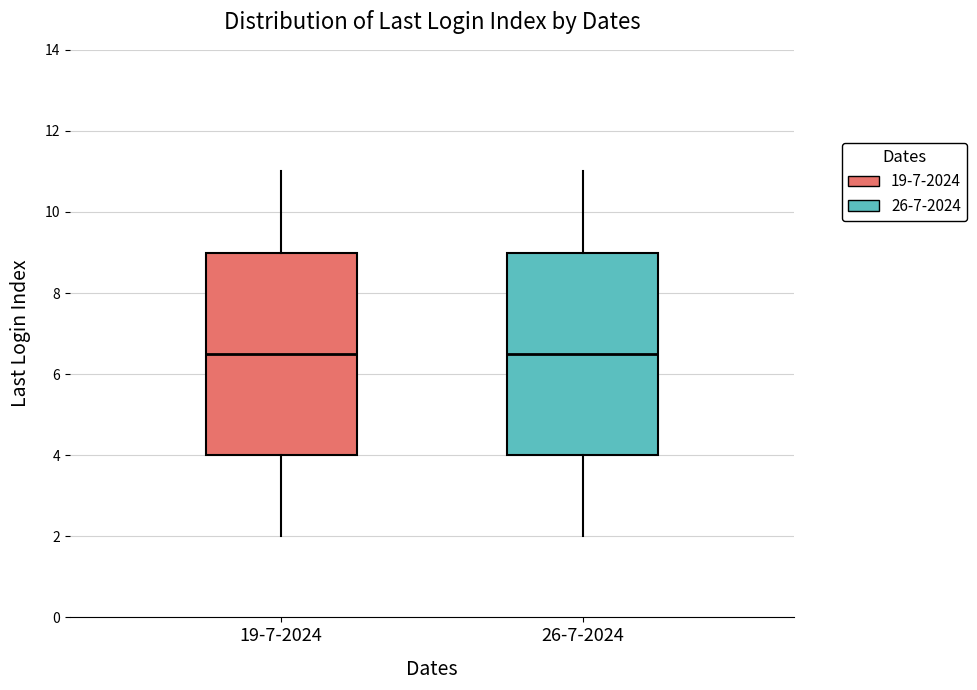

Reading left to right, transcribe this box plot: for each box, give where its median line is, the range the box spans, and where its two whiskers end, as read against the y-axis. The values are not printed on the chart, so give them approximately, as read against the axis.

19-7-2024: median 6.6, box 4.0 to 9.0, whiskers 2.0 to 11.0
26-7-2024: median 6.6, box 4.0 to 9.0, whiskers 2.0 to 11.0